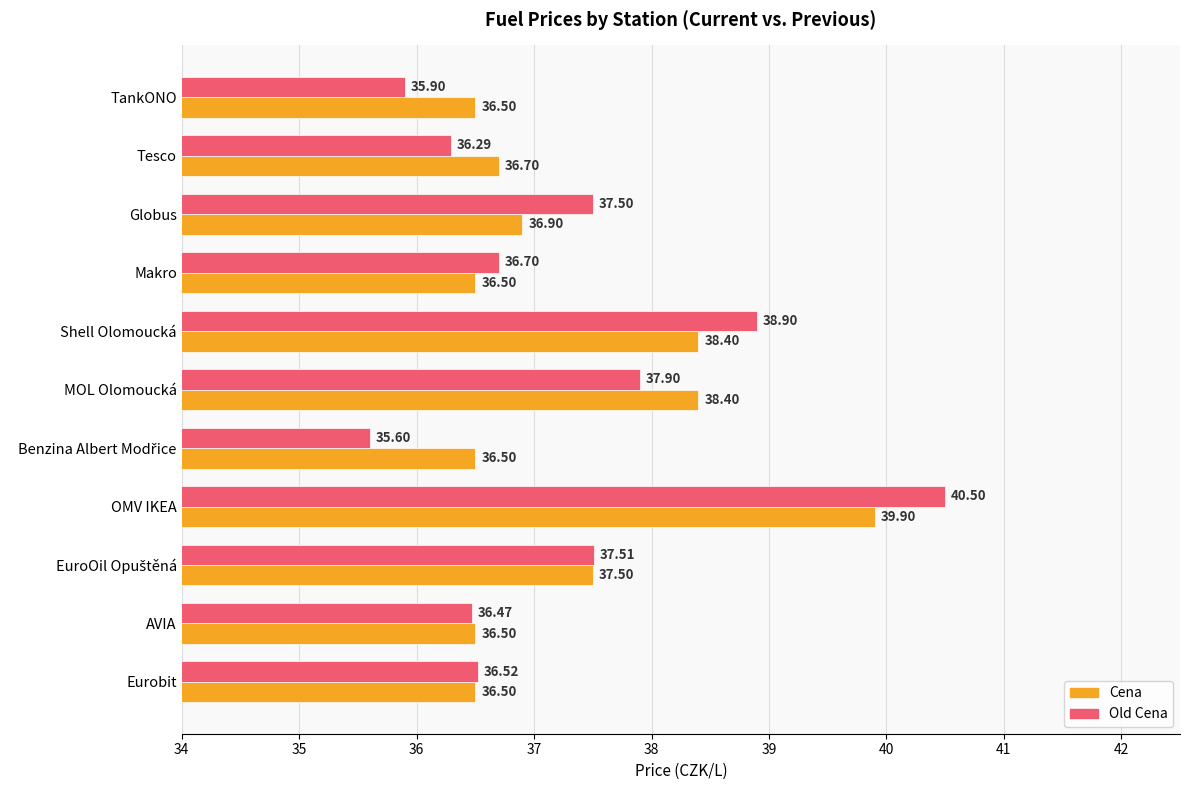

At how many categories does at least one series exceed 35?

11